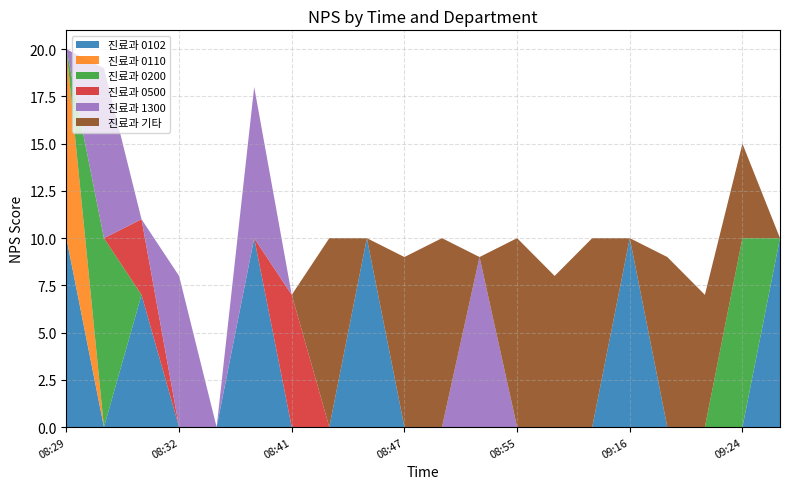

Reading left to right, what are all the values shown in this chart?

진료과 0102: 10	0	7	0	0	10	0	0	10	0	0	0	0	0	0	10	0	0	0	10
진료과 0110: 10	0	0	0	0	0	0	0	0	0	0	0	0	0	0	0	0	0	0	0
진료과 0200: 0	10	0	0	0	0	0	0	0	0	0	0	0	0	0	0	0	0	10	0
진료과 0500: 0	0	4	0	0	0	7	0	0	0	0	0	0	0	0	0	0	0	0	0
진료과 1300: 0	9	0	8	0	8	0	0	0	0	0	9	0	0	0	0	0	0	0	0
진료과 기타: 0	0	0	0	0	0	0	10	0	9	10	0	10	8	10	0	9	7	5	0